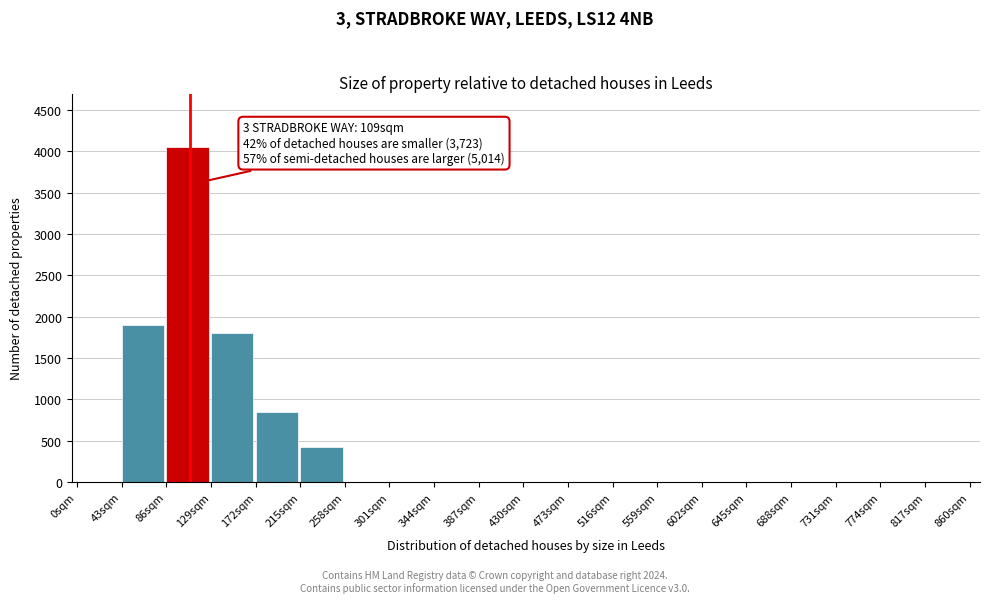

Reading right to left, transcribe all the data shown in this chart.

817sqm=0	774sqm=0	731sqm=0	688sqm=0	645sqm=0	602sqm=0	559sqm=0	516sqm=0	473sqm=0	430sqm=0	387sqm=0	344sqm=0	301sqm=0	258sqm=0	215sqm=420	172sqm=850	129sqm=1800	86sqm=4050	43sqm=1900	0sqm=0